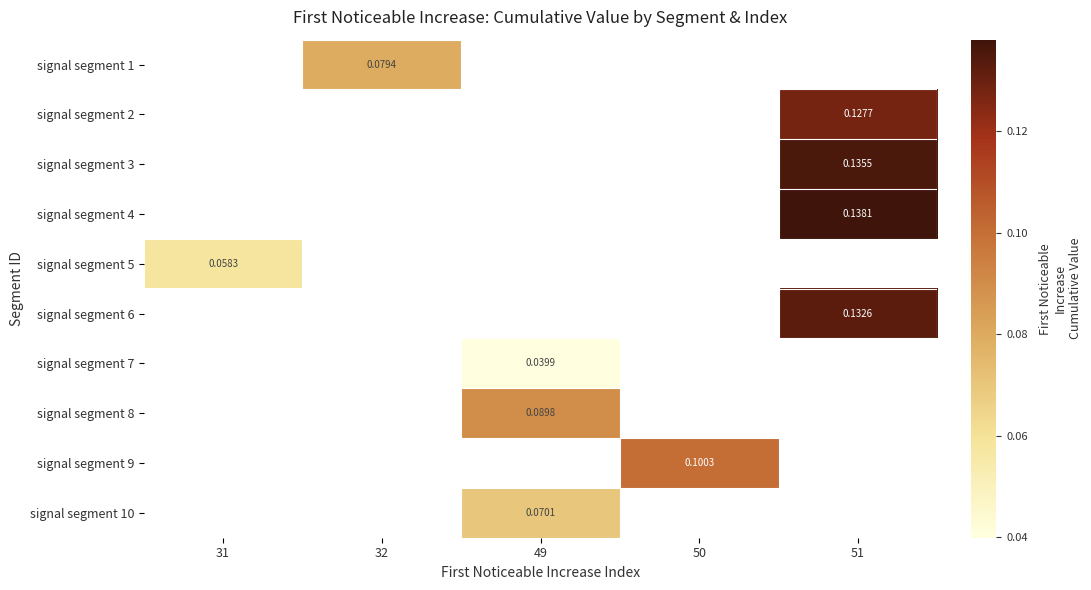

At which category does the chart reach its peak across all series?

51